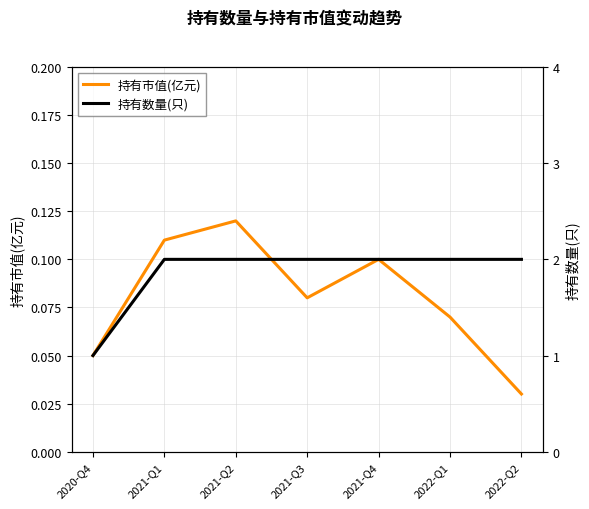

At which label does 持有数量(只) reach its minimum?

2020-Q4